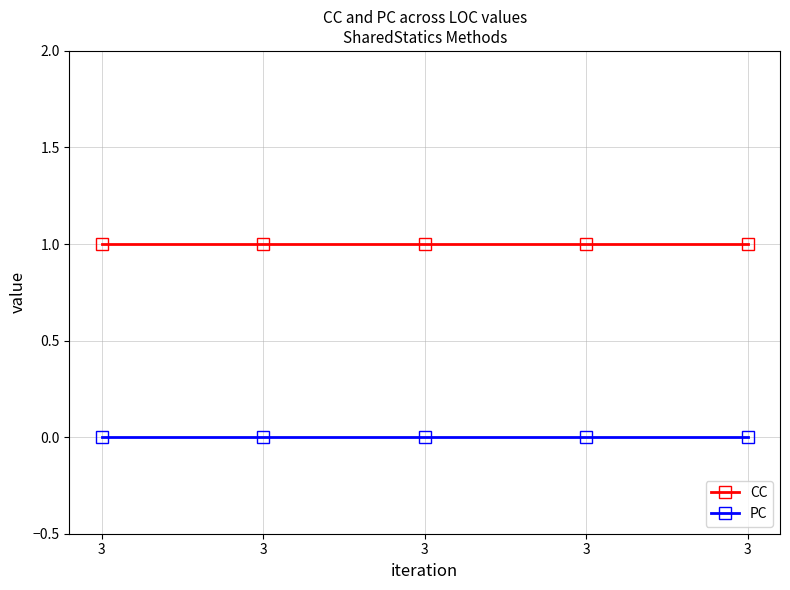

At which label is PC closest to 0?

3